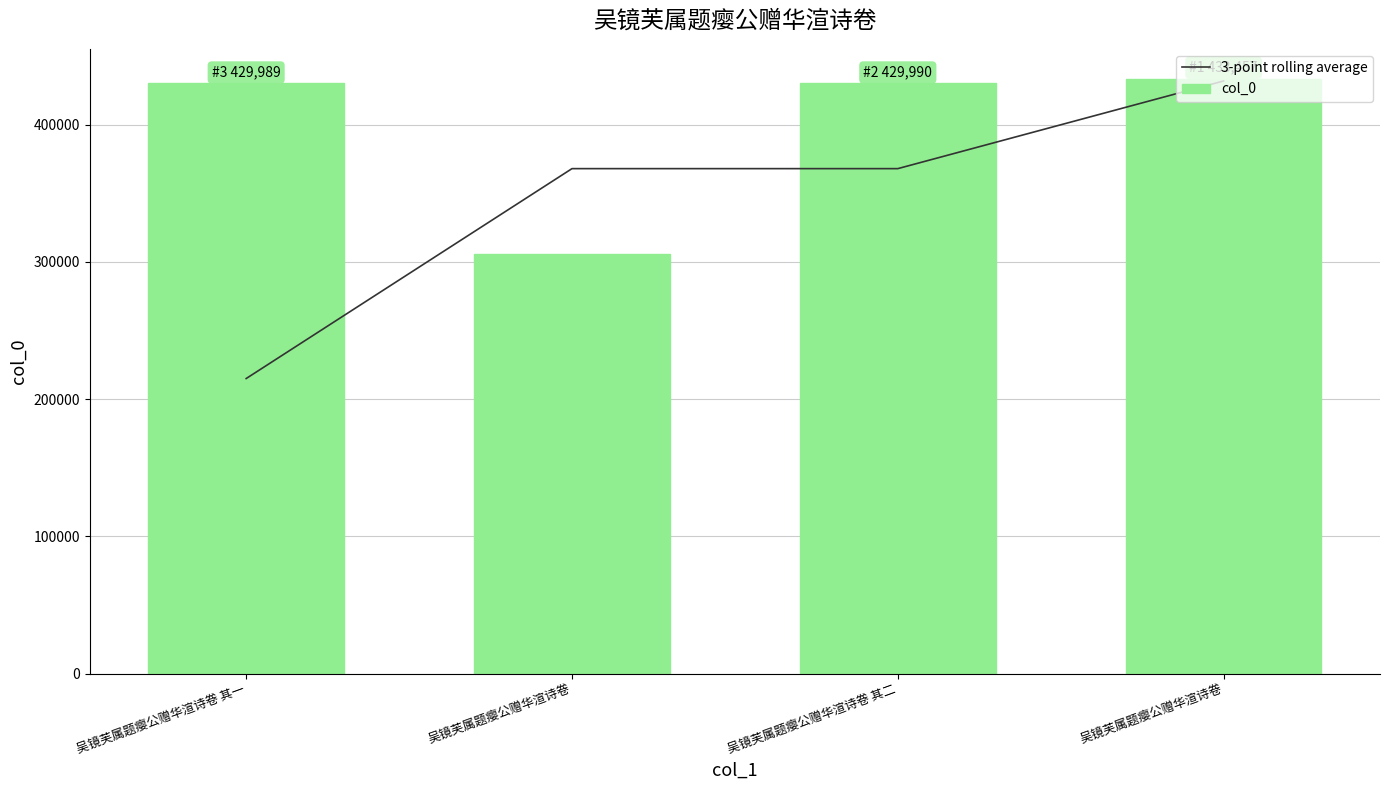

Reading left to right, extract all data points from this chart.

3-point rolling average: 吴镜芙属题瘿公赠华渲诗卷 其一=214994.5	吴镜芙属题瘿公赠华渲诗卷=367874.5	吴镜芙属题瘿公赠华渲诗卷 其二=367875.0	吴镜芙属题瘿公赠华渲诗卷=431723.5
col_0: 吴镜芙属题瘿公赠华渲诗卷 其一=429989.0	吴镜芙属题瘿公赠华渲诗卷=305760.0	吴镜芙属题瘿公赠华渲诗卷 其二=429990.0	吴镜芙属题瘿公赠华渲诗卷=433457.0